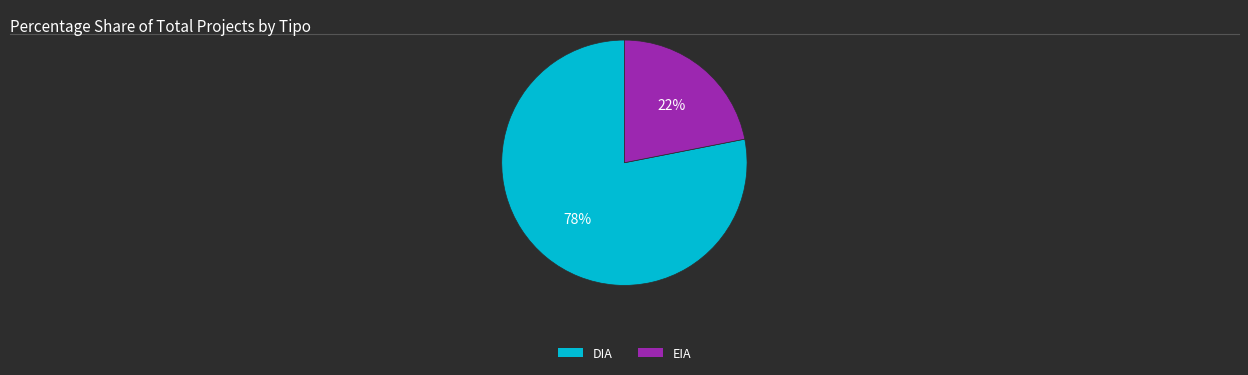

Which category has the smallest portion of the pie?

EIA